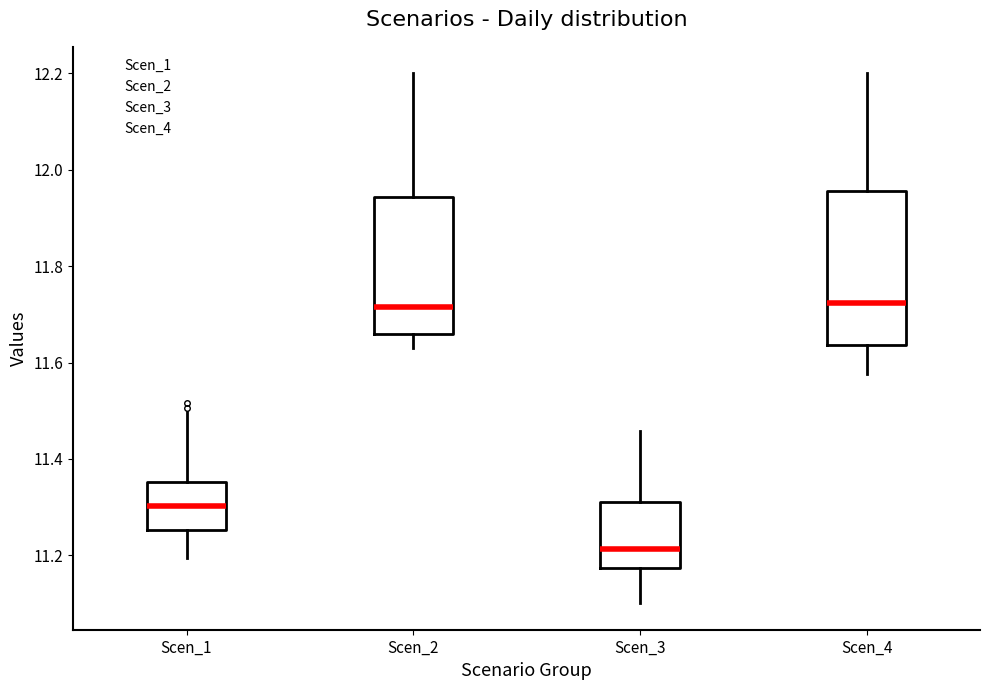

Where does the lower whisker of the box for Scen_4 end on the y-axis? The values are not printed on the chart, so give them approximately, as read against the axis.

11.58